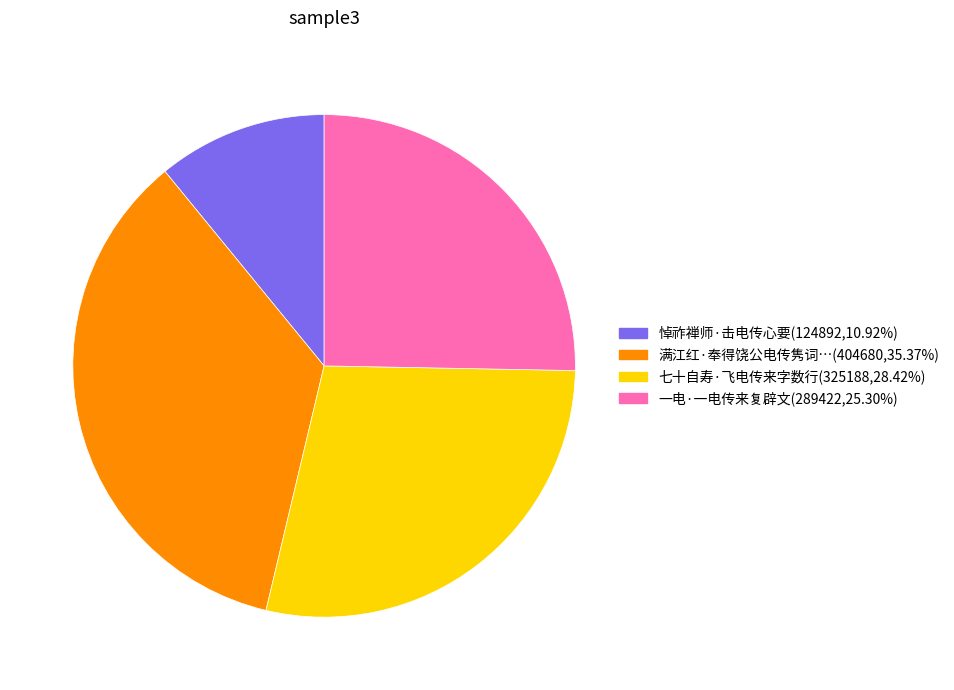

Does any single category account for the majority?

No